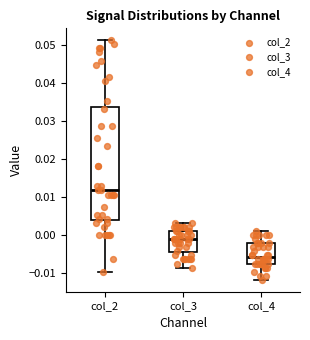

Which box's median line is the highest?

col_2